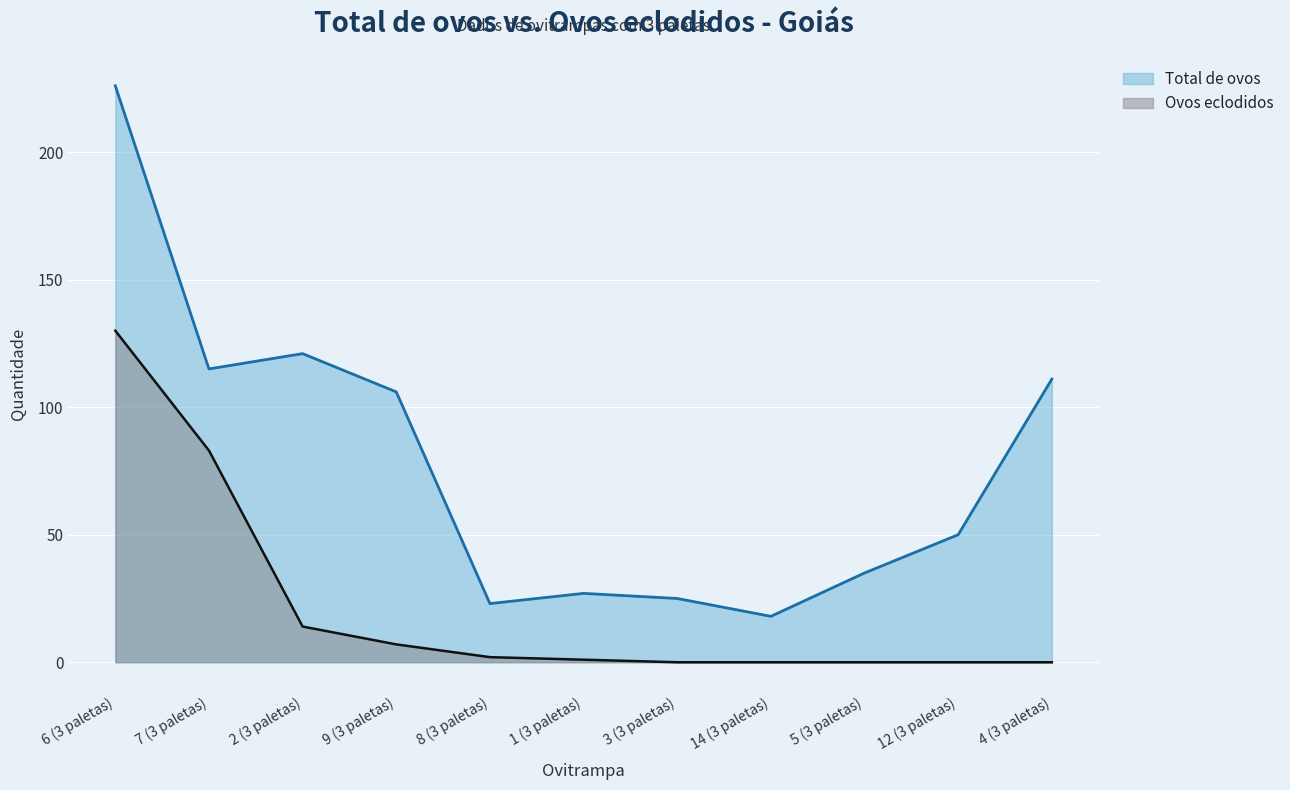

What is the value of the Ovos eclodidos point at the 6th from the left?

1